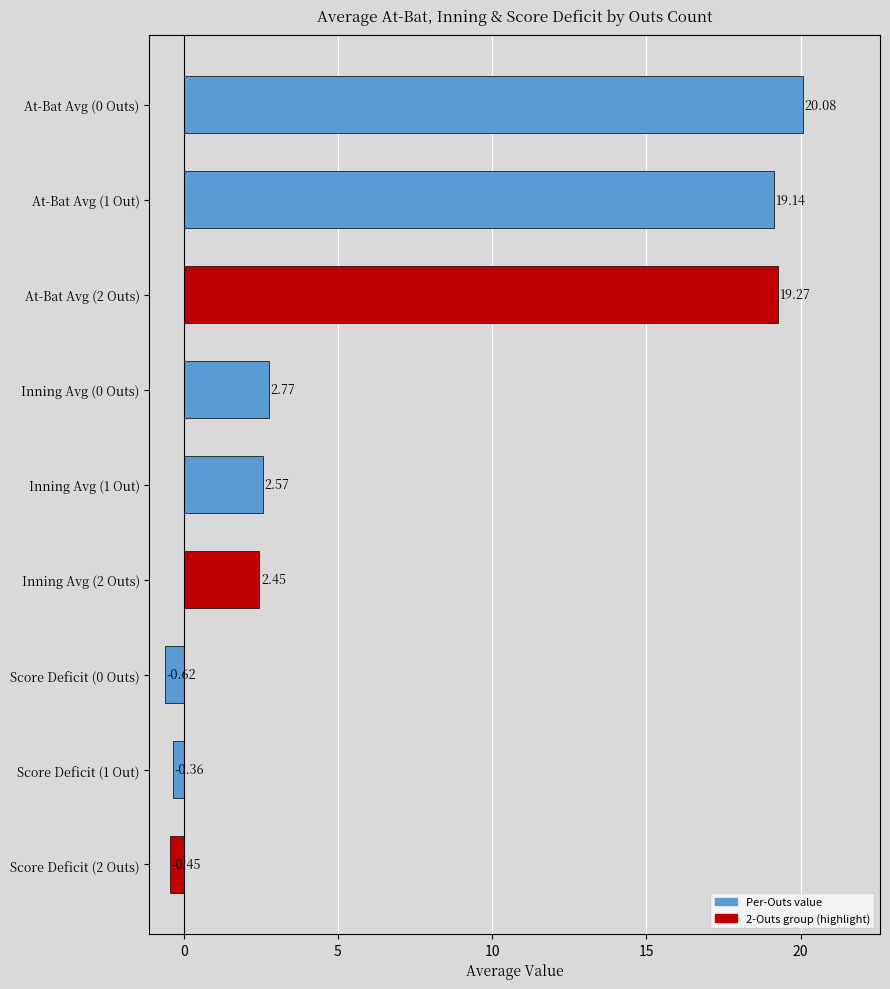

How many data points does each series have?

9